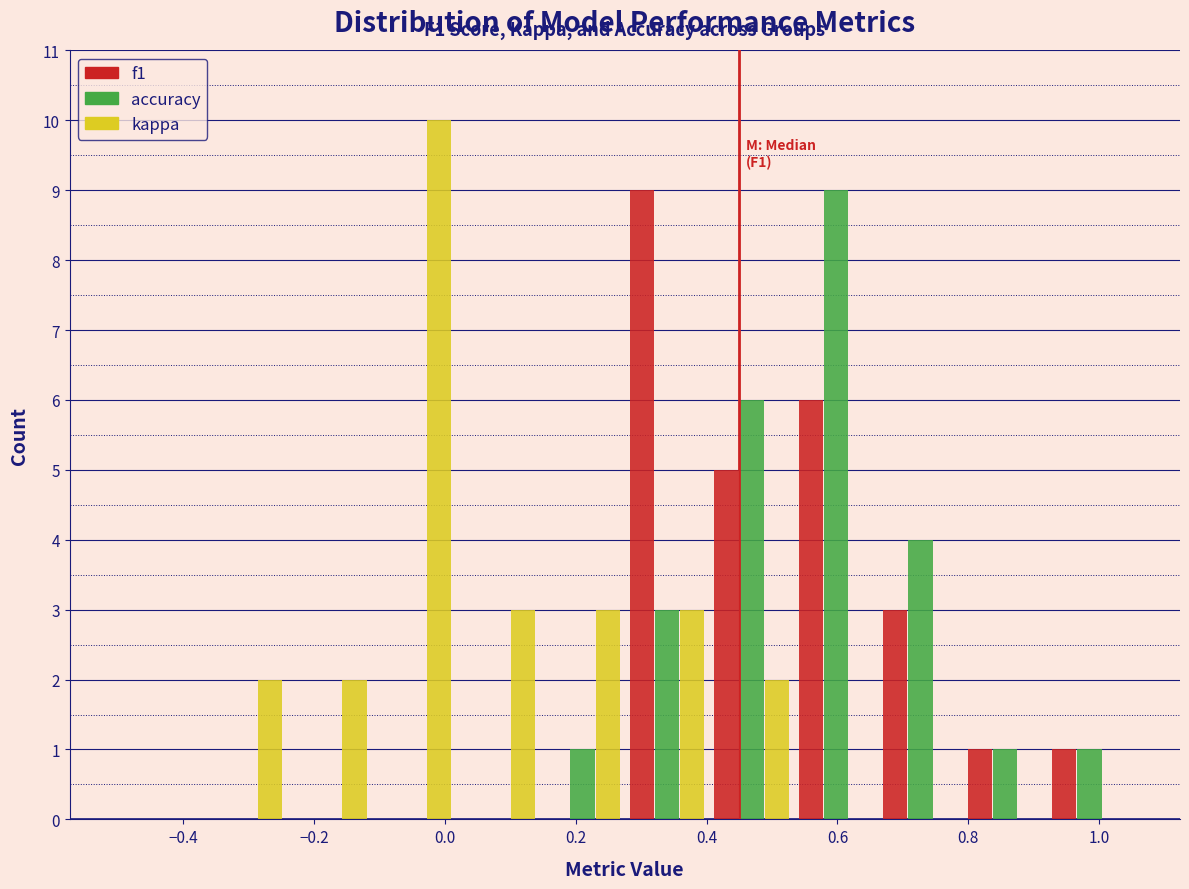

In the accuracy series, which range on the x-axis has the tallest bar?

0.54 to 0.66